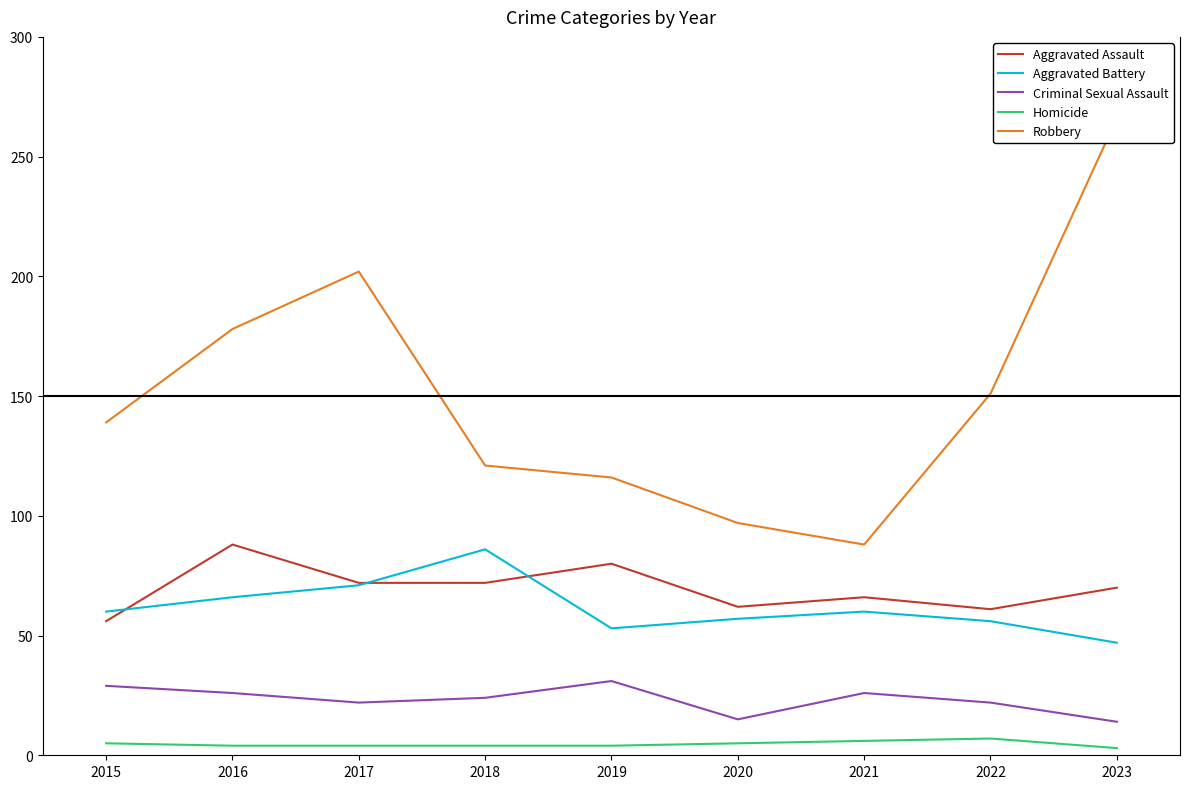

What is the value of the Aggravated Assault point at the 6th from the left?

62